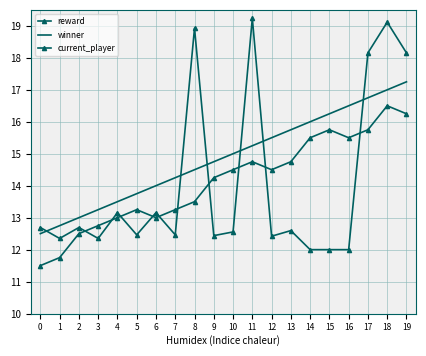

Rank the series at 16 from highest to lowest value.

winner, current_player, reward